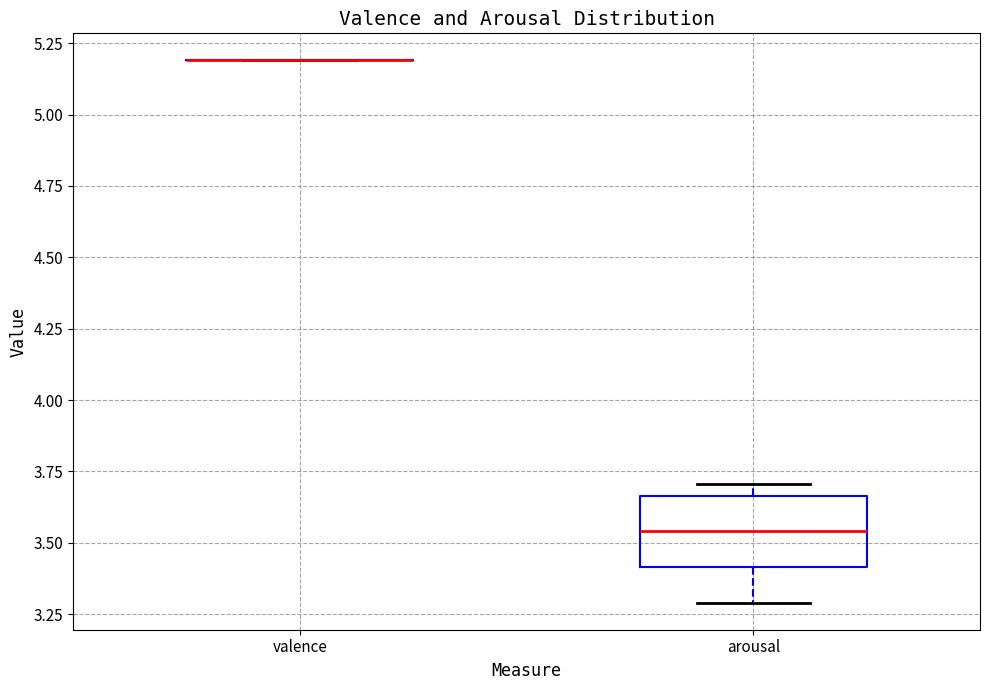

Reading left to right, read every box against the y-axis: the position of its median line, the range the box covers, and the ends of its whiskers. The values are not printed on the chart, so give them approximately, as read against the axis.

valence: box collapsed to a line at 5.20, whiskers 5.20 to 5.20
arousal: median 3.55, box 3.40 to 3.65, whiskers 3.30 to 3.70